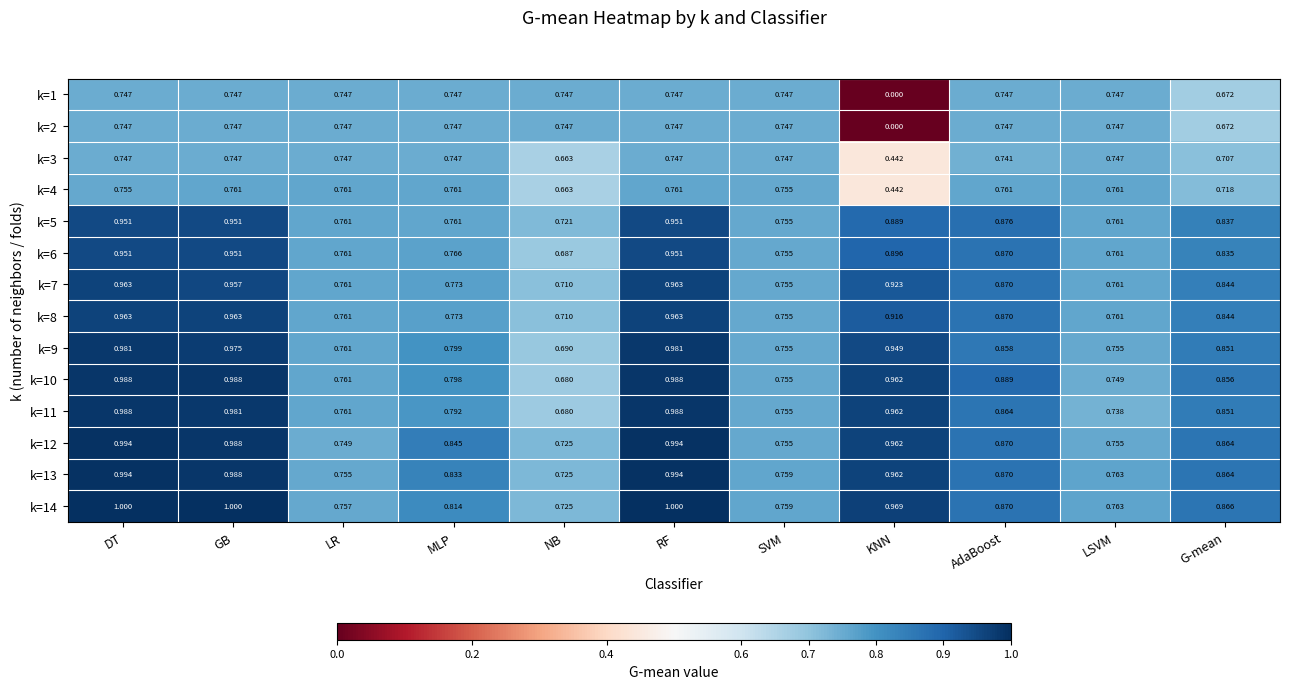

Is the value of k=14 at GB greater than the value of k=12 at SVM?

Yes